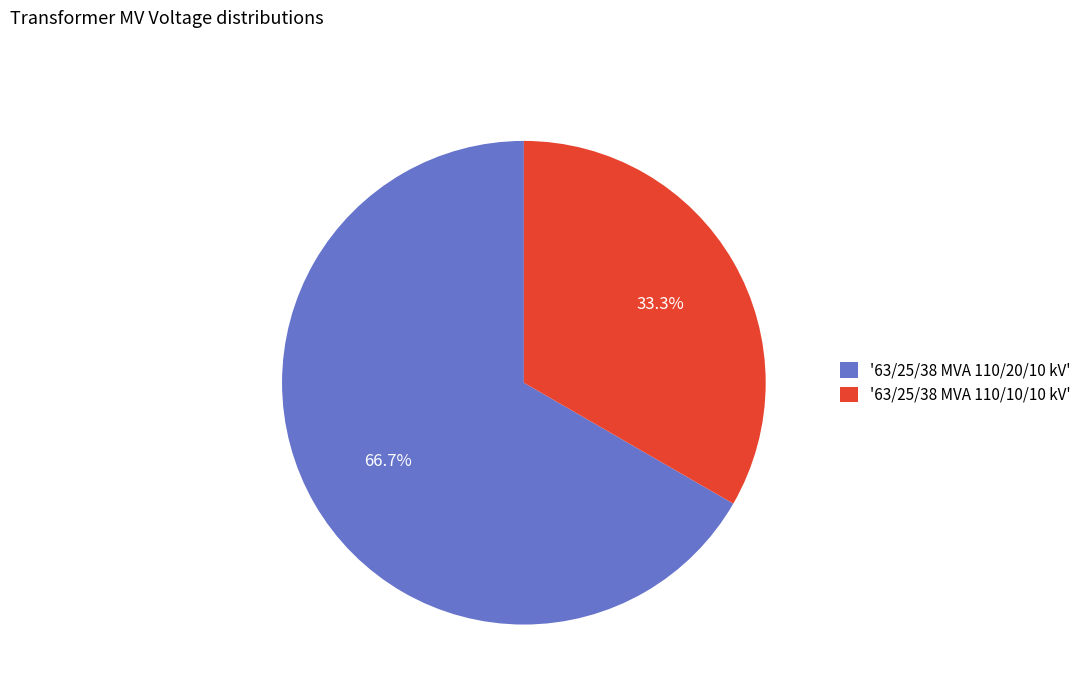

Combined, what portion of the pie is '63/25/38 MVA 110/10/10 kV' and '63/25/38 MVA 110/20/10 kV'?

100.0%